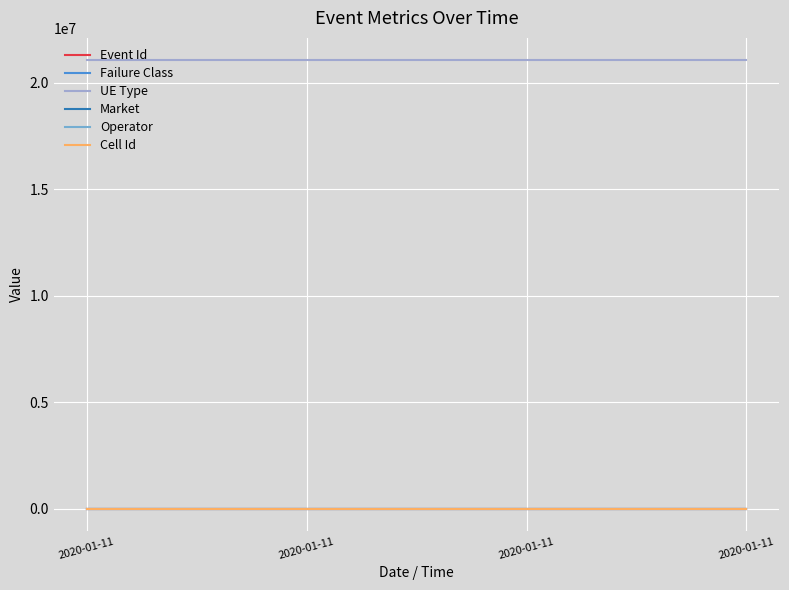

True or false: Operator and Cell Id intersect in this chart.

False